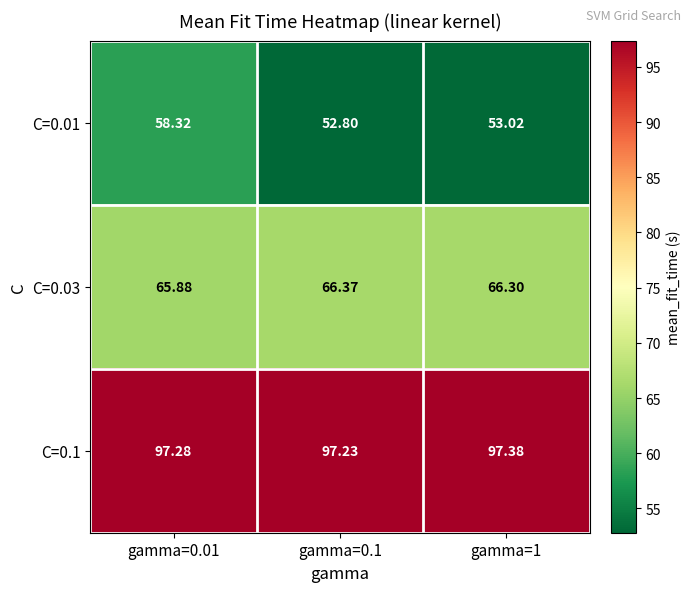

Is the value of C=0.03 at gamma=1 greater than the value of C=0.01 at gamma=0.01?

Yes